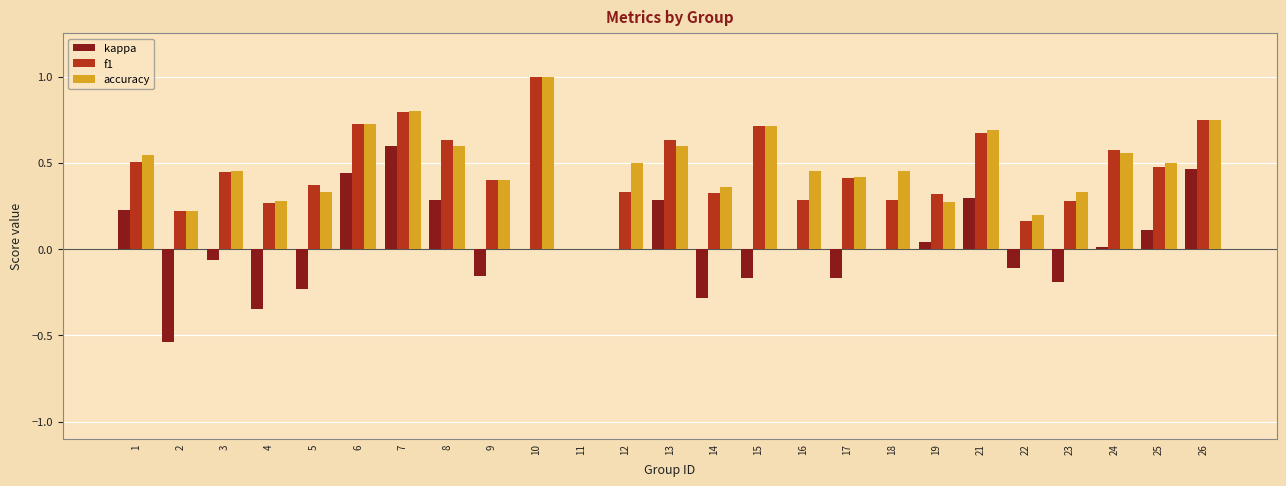

What are all the series names shown in the legend?

kappa, f1, accuracy